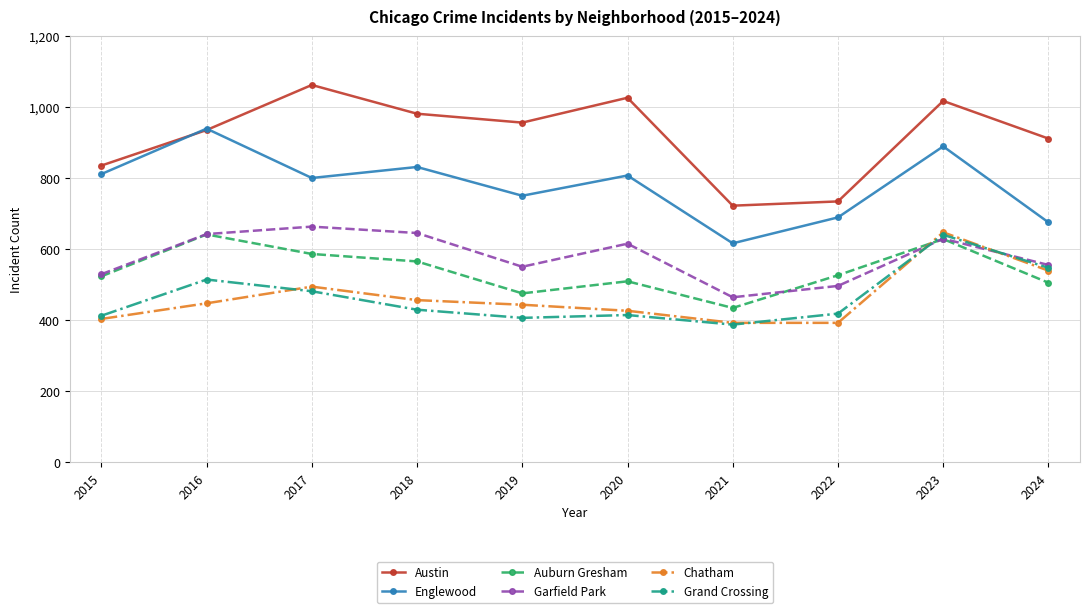

Is it true that Grand Crossing equals 514 at 2016?

True